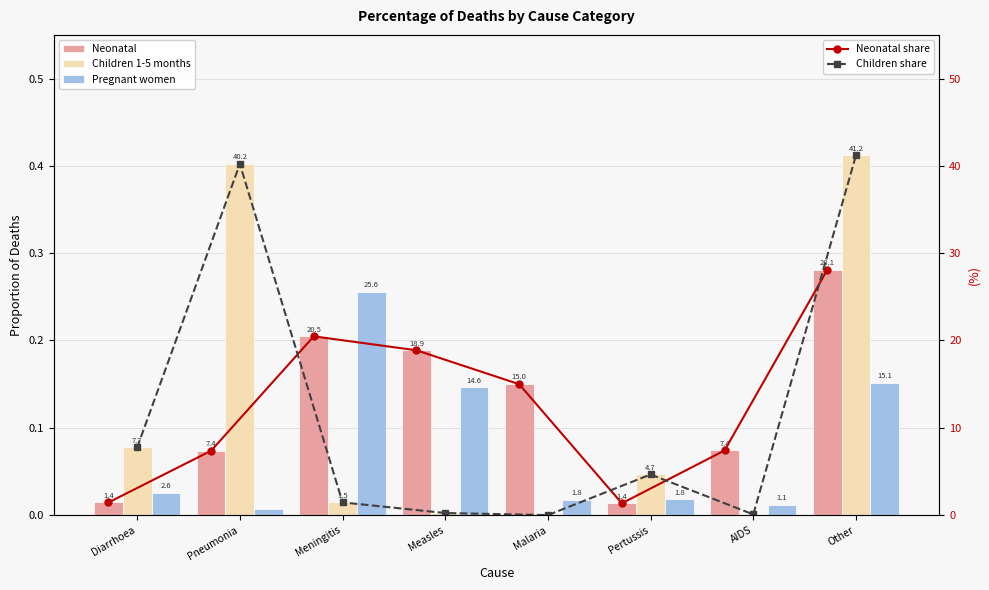

At which category is the sum across all series the highest?

Other